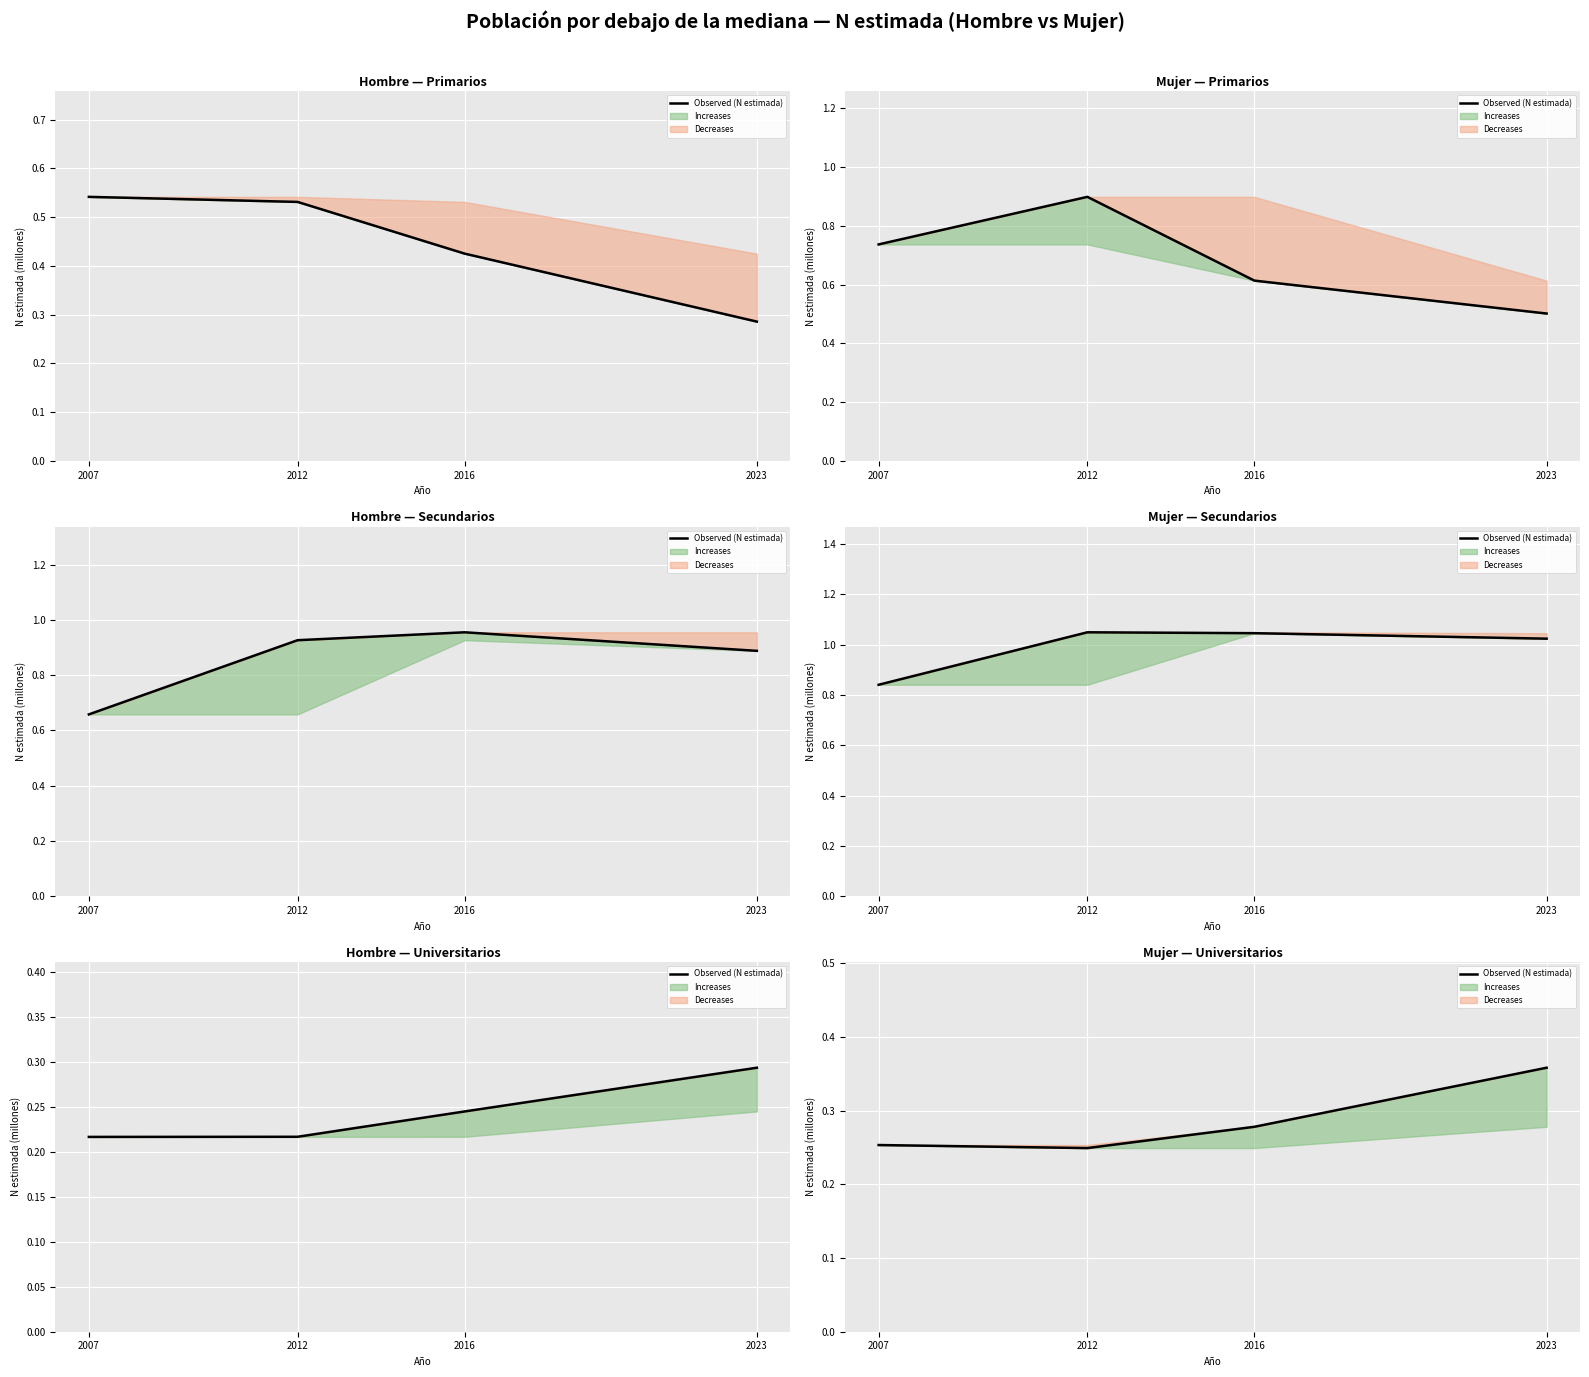

Which category has the lowest value across all series?

2012